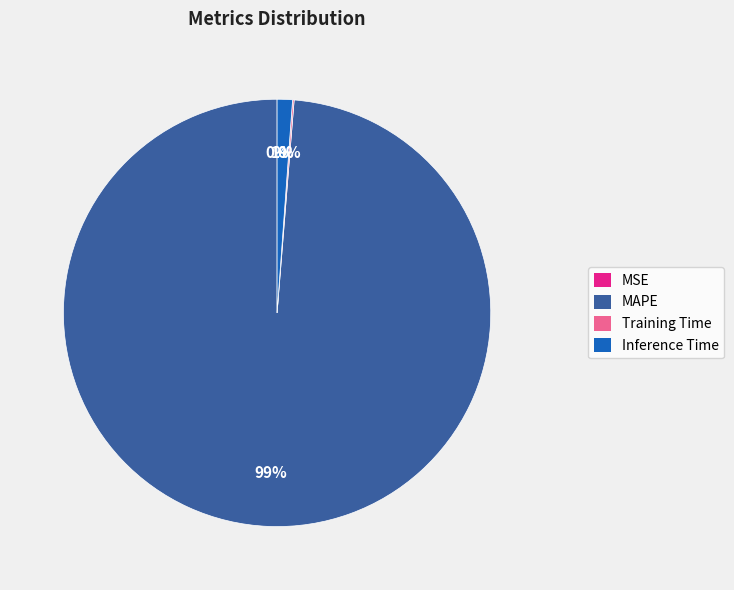

Which category has the biggest portion of the pie?

MAPE